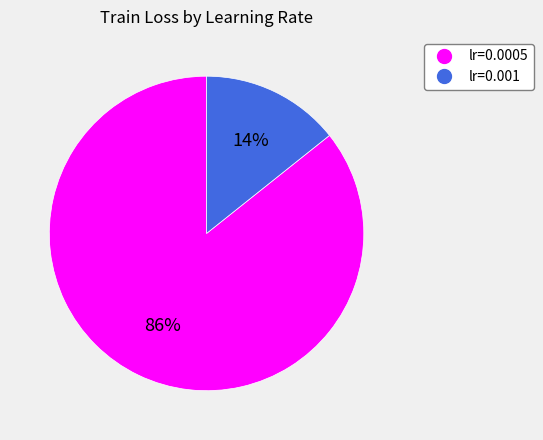

Is there a majority slice in this chart?

Yes